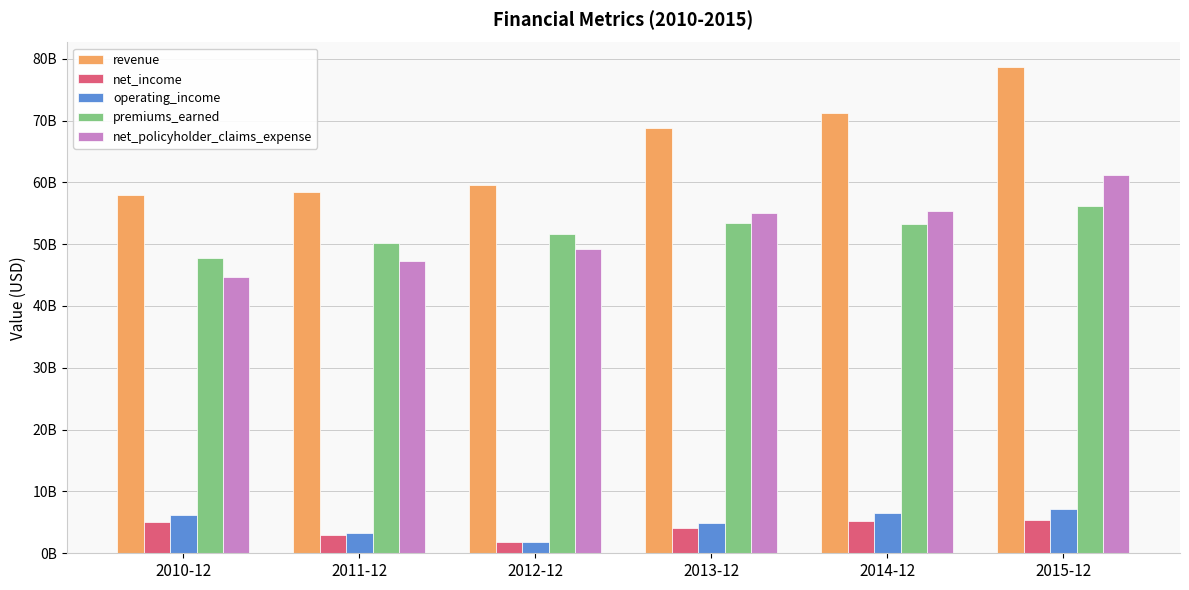

What is the average value of the net_policyholder_claims_expense series?

52128613597.0